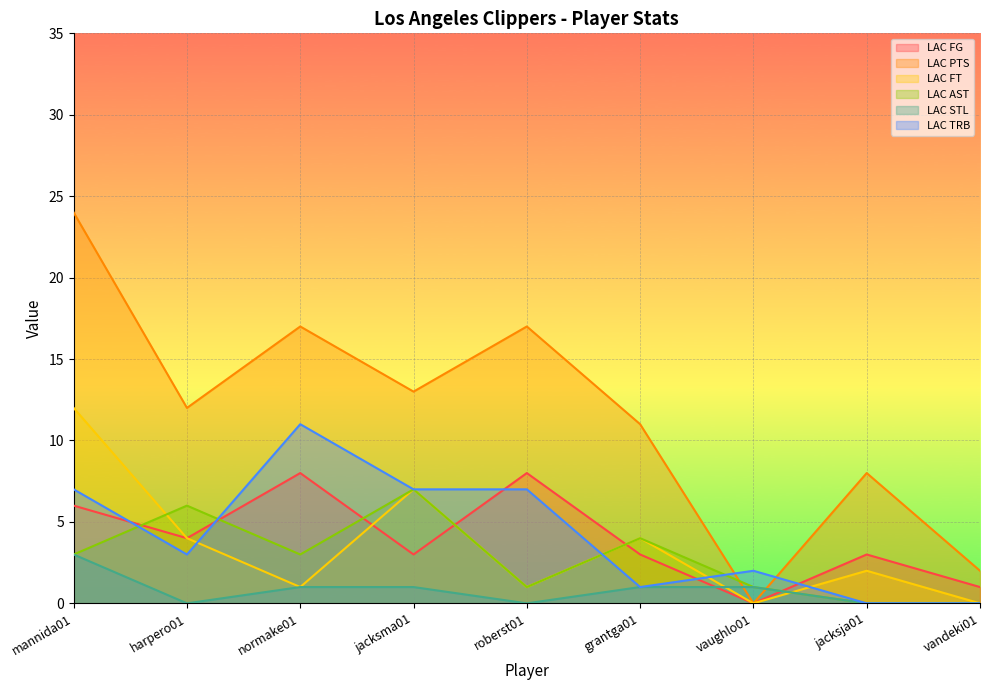

What is the approximate value of LAC STL at jacksma01?

1